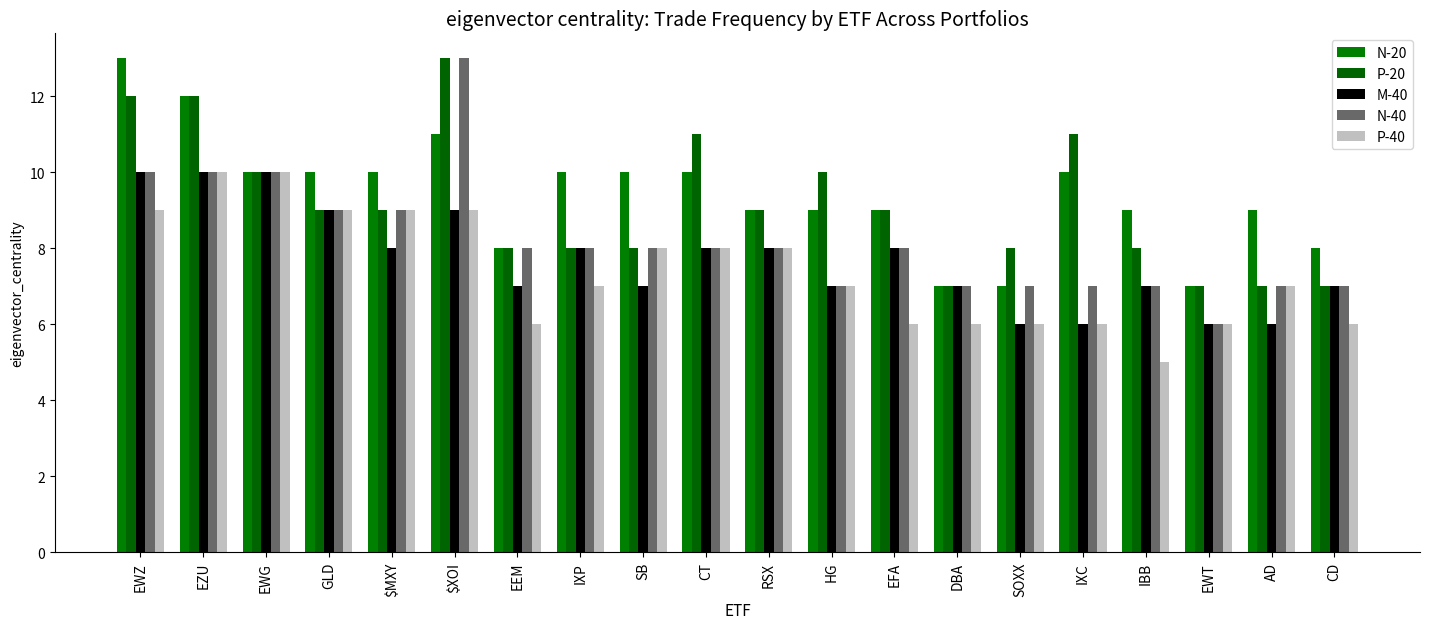

Is it true that M-40 equals 9 at GLD?

True